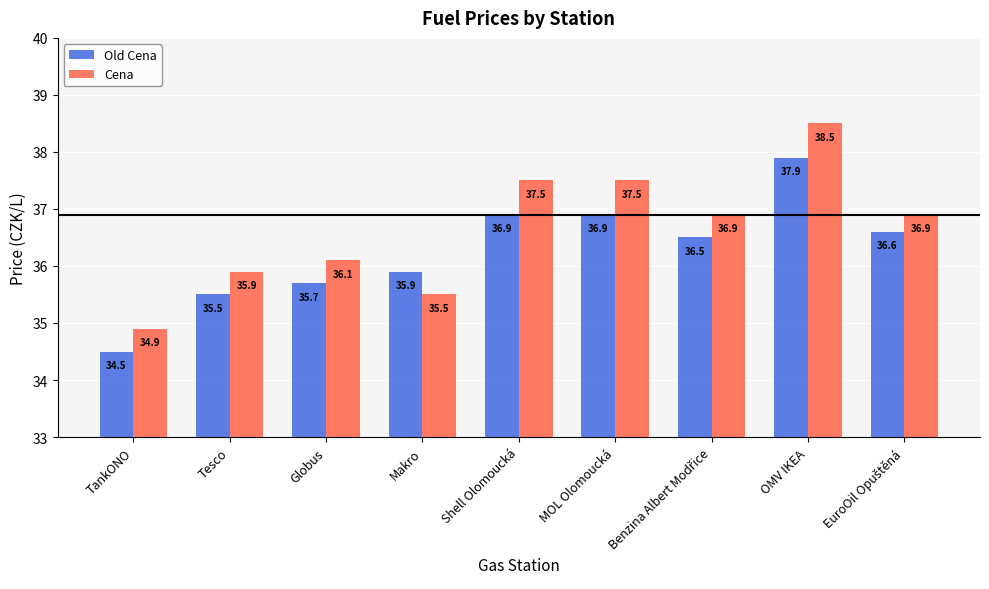

Which series changed the most between Tesco and MOL Olomoucká?

Cena